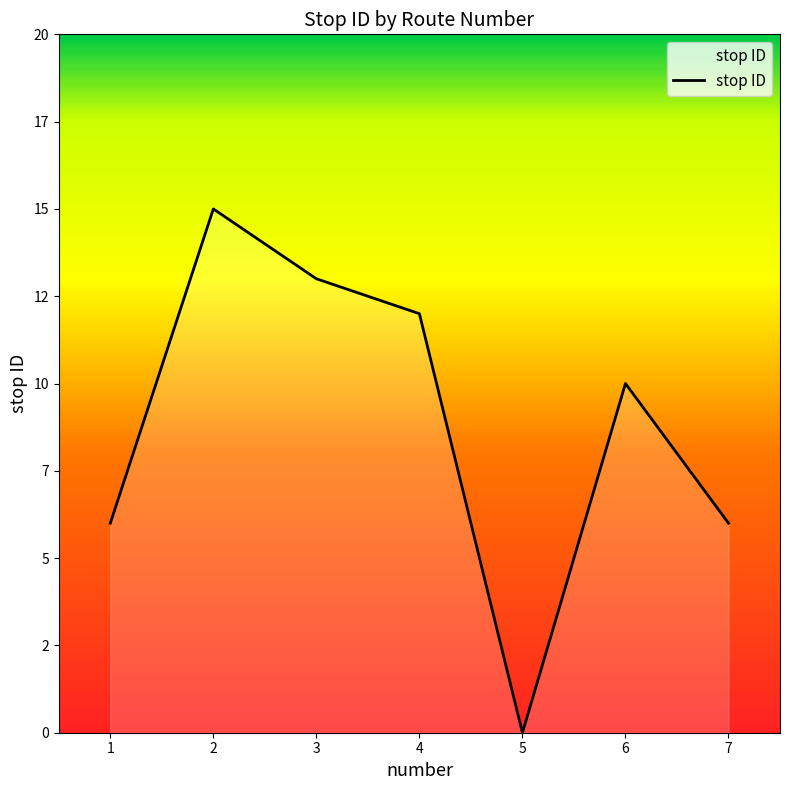

List the labels in order of value, smallest first.

5, 1, 7, 6, 4, 3, 2